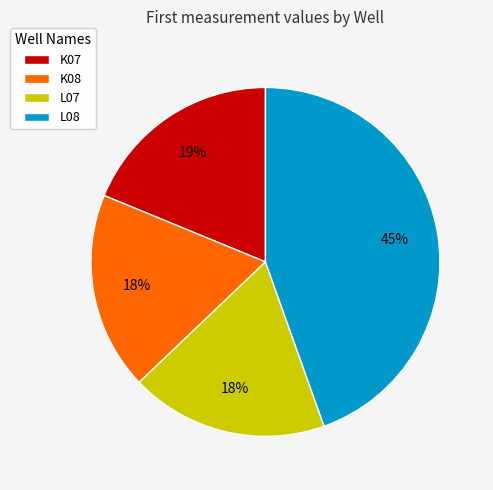

The K07 slice represents 30% of the pie. True or false?

False